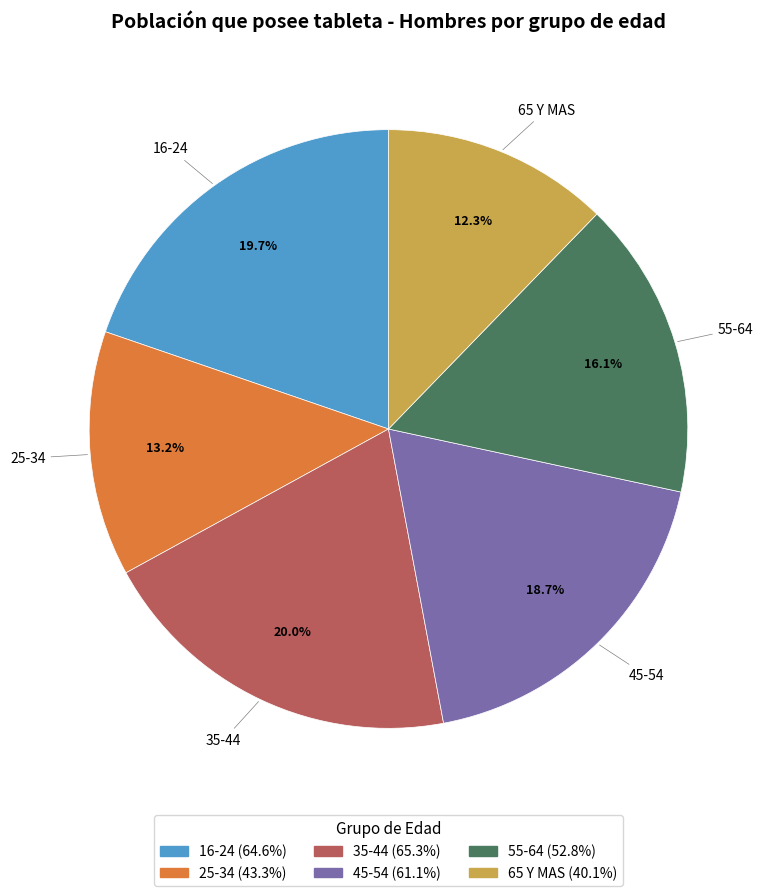

What is the smallest slice in the pie chart?

65 Y MAS